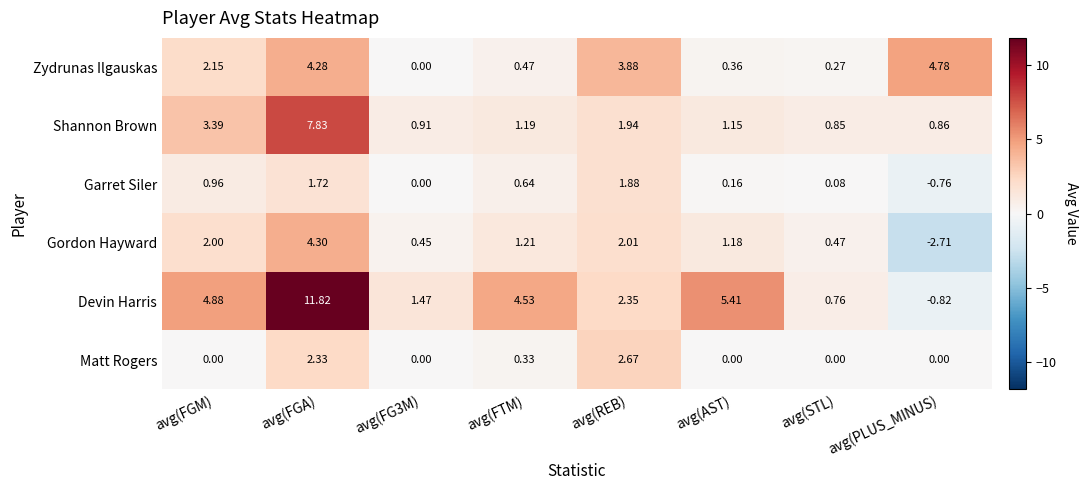

Which series has the largest total across all categories?

Devin Harris